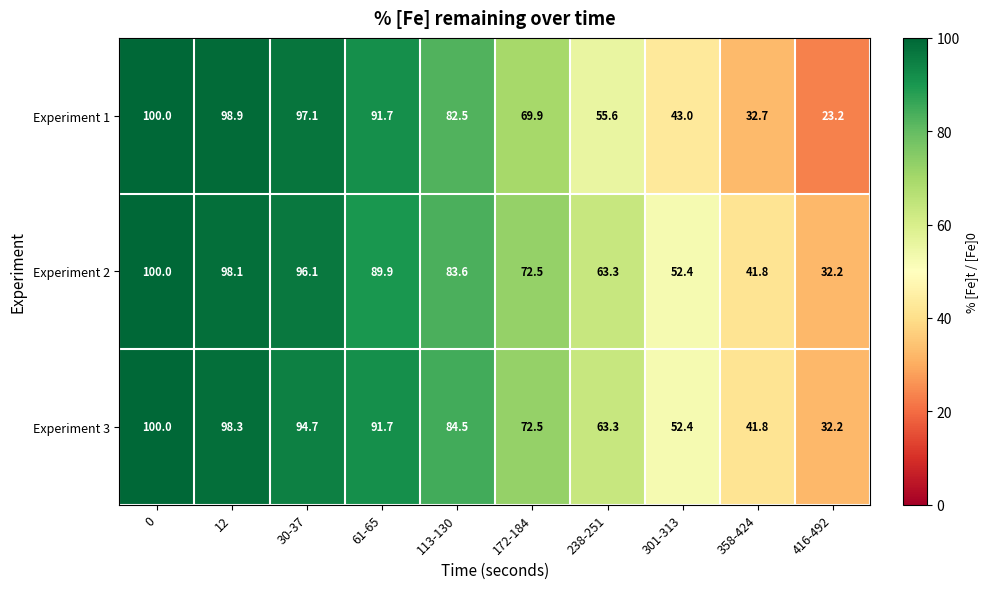

At how many categories does at least one series exceed 83?

5